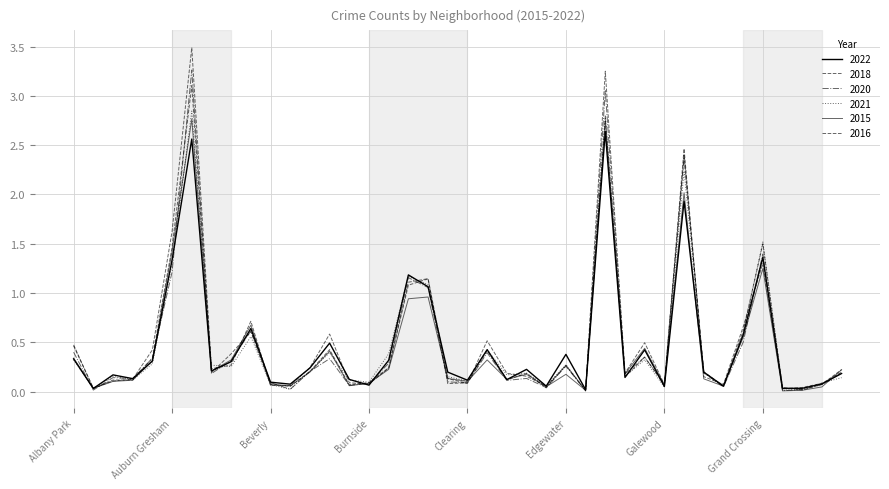

At which label is 2020 closest to 1?

Chicago Lawn